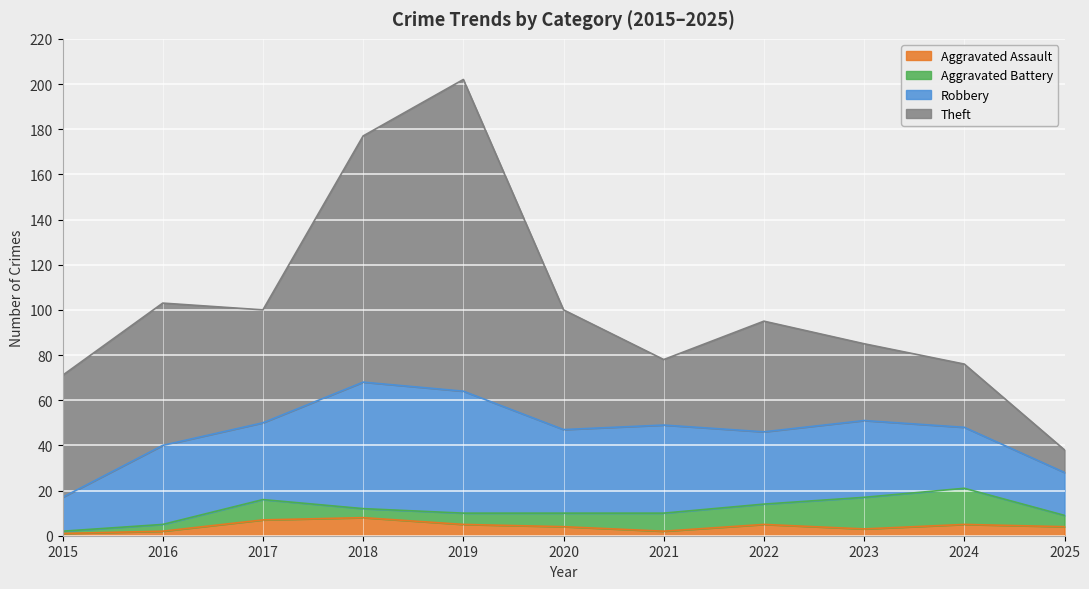

List the series in order of their peak value, highest first.

Theft, Robbery, Aggravated Battery, Aggravated Assault